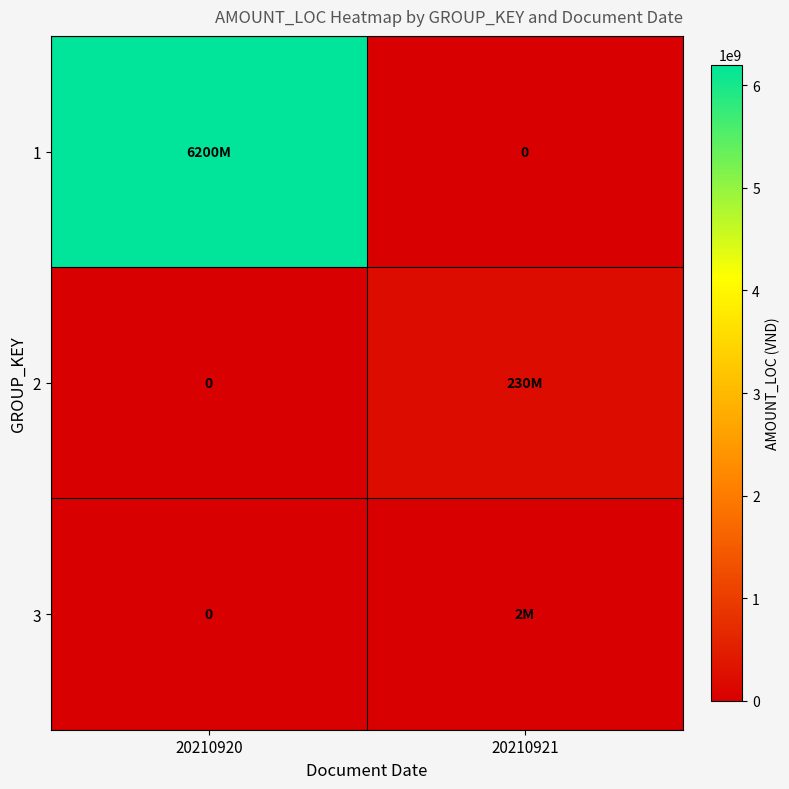

What is the average value of the 3 series?

925000